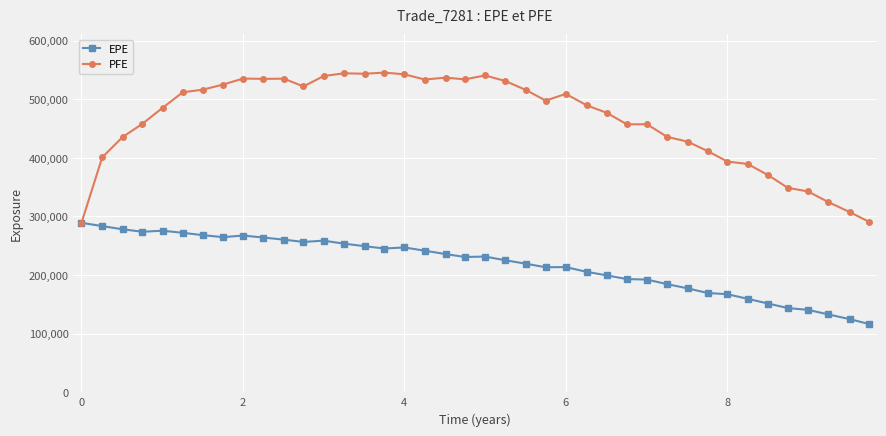

What is the greatest value displayed?

545490